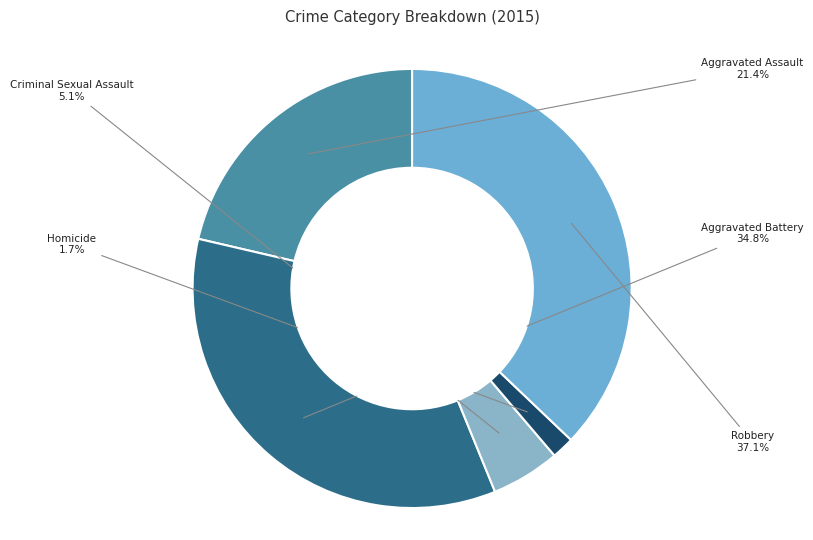

How many slices are in this pie chart?

5